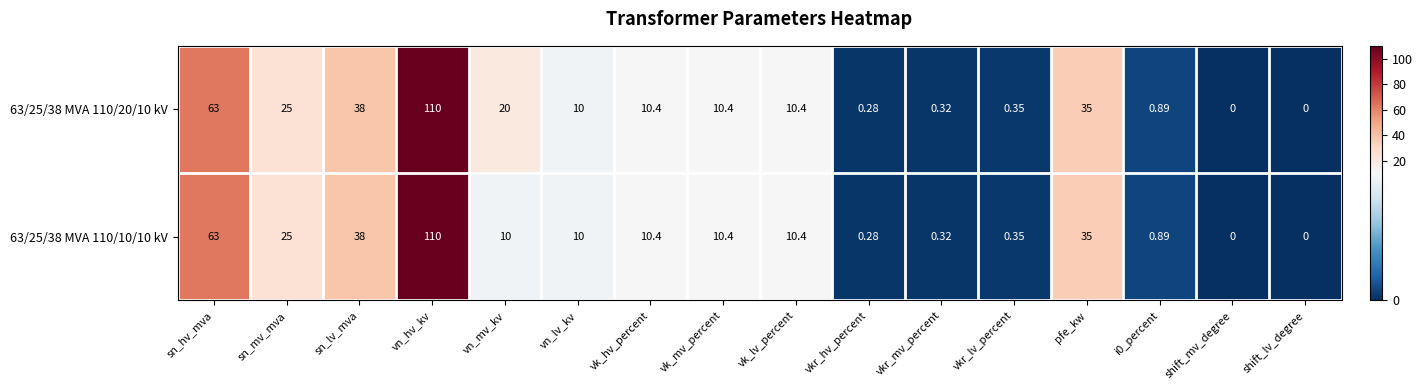

At which label does 63/25/38 MVA 110/20/10 kV reach its peak?

vn_hv_kv